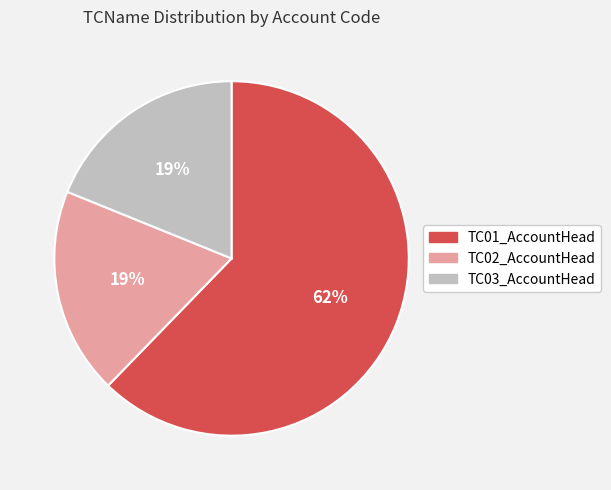

Which category has the biggest portion of the pie?

TC01_AccountHead